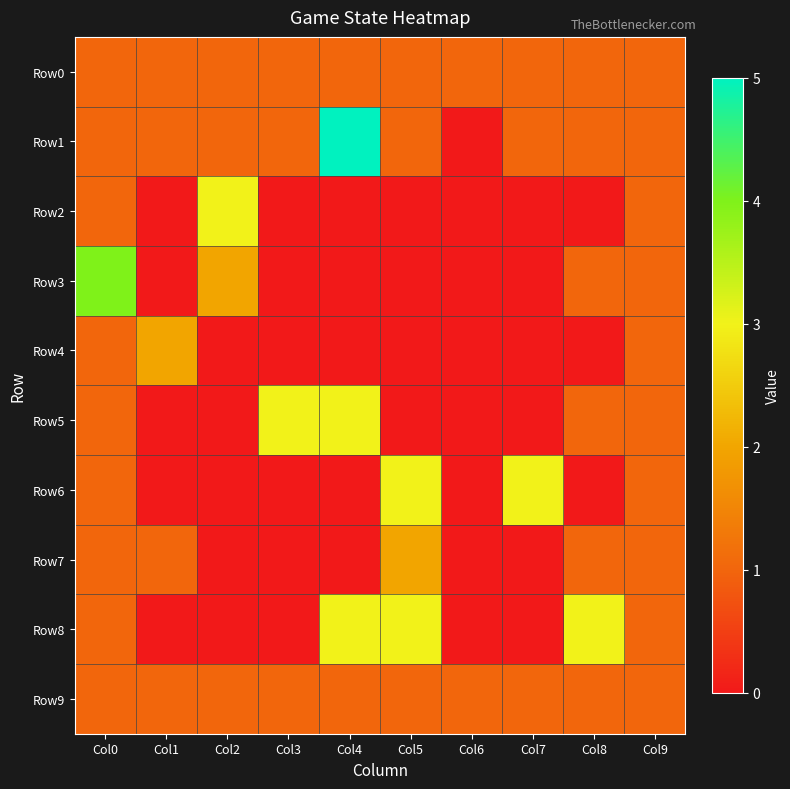

At how many categories does at least one series exceed 3?

2